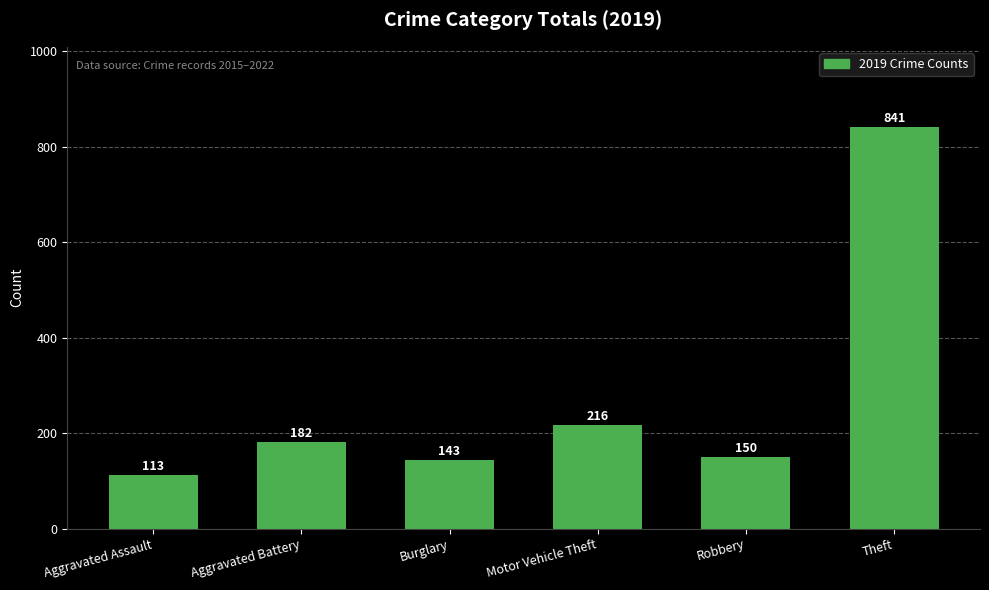

Count the number of data series in this chart.

1